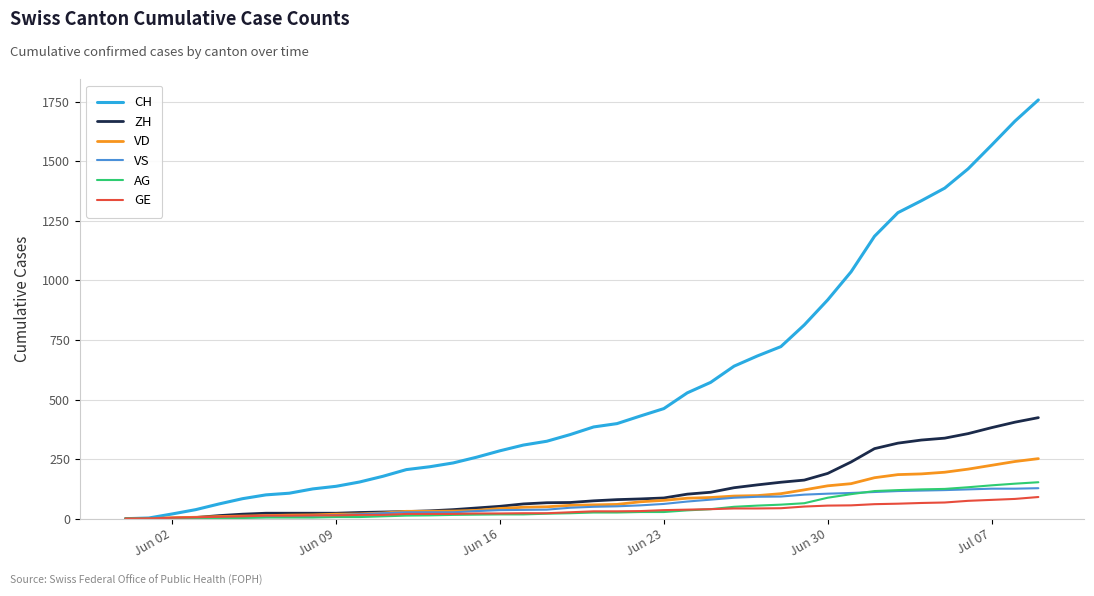

Which series has the largest total across all categories?

CH